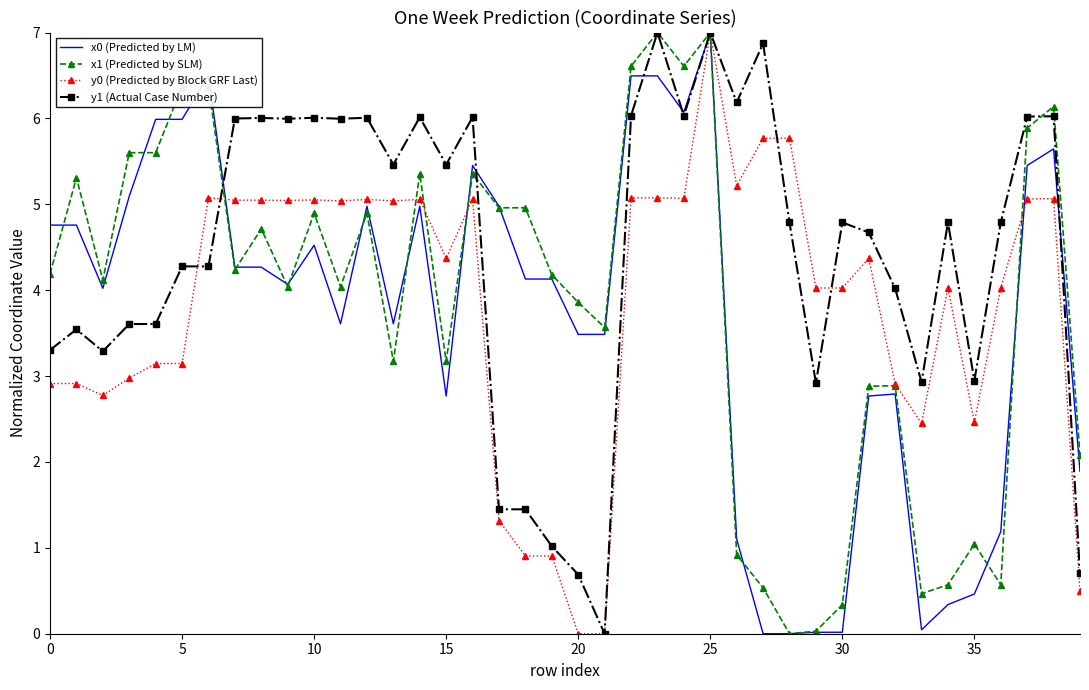

What is the greatest value displayed?

7.0